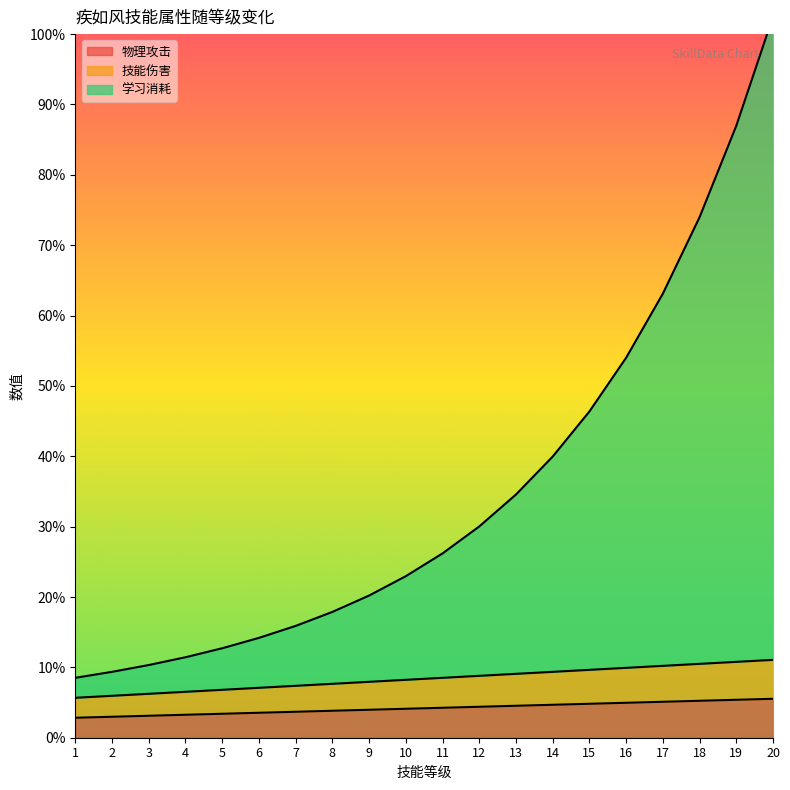

True or false: 物理攻击 and 学习消耗 intersect in this chart.

False